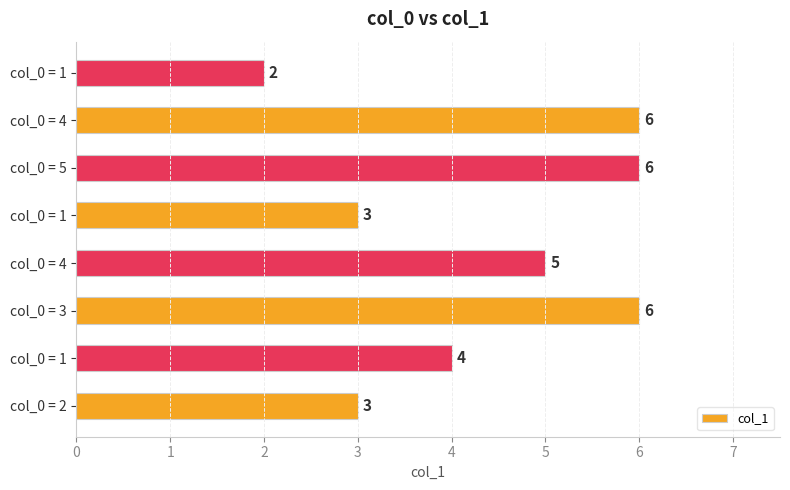

What is the sum of all values?

35